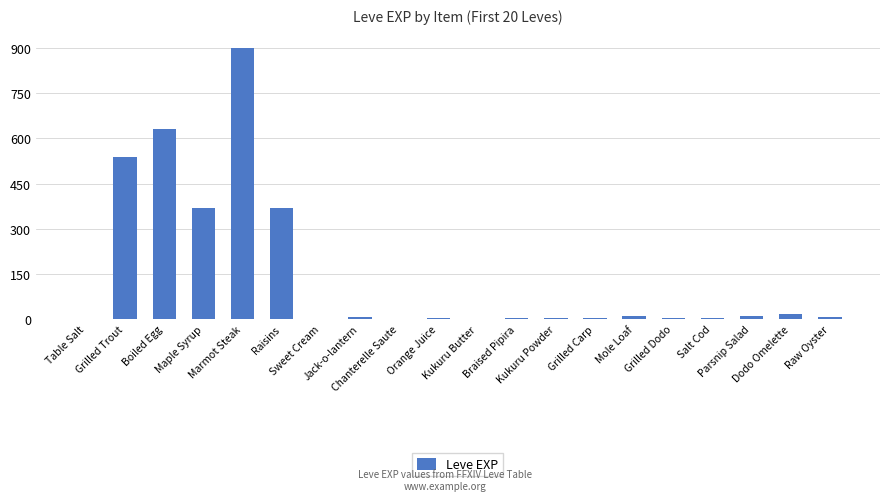

The chart shows a value of 1 at Kukuru Butter. True or false?

True